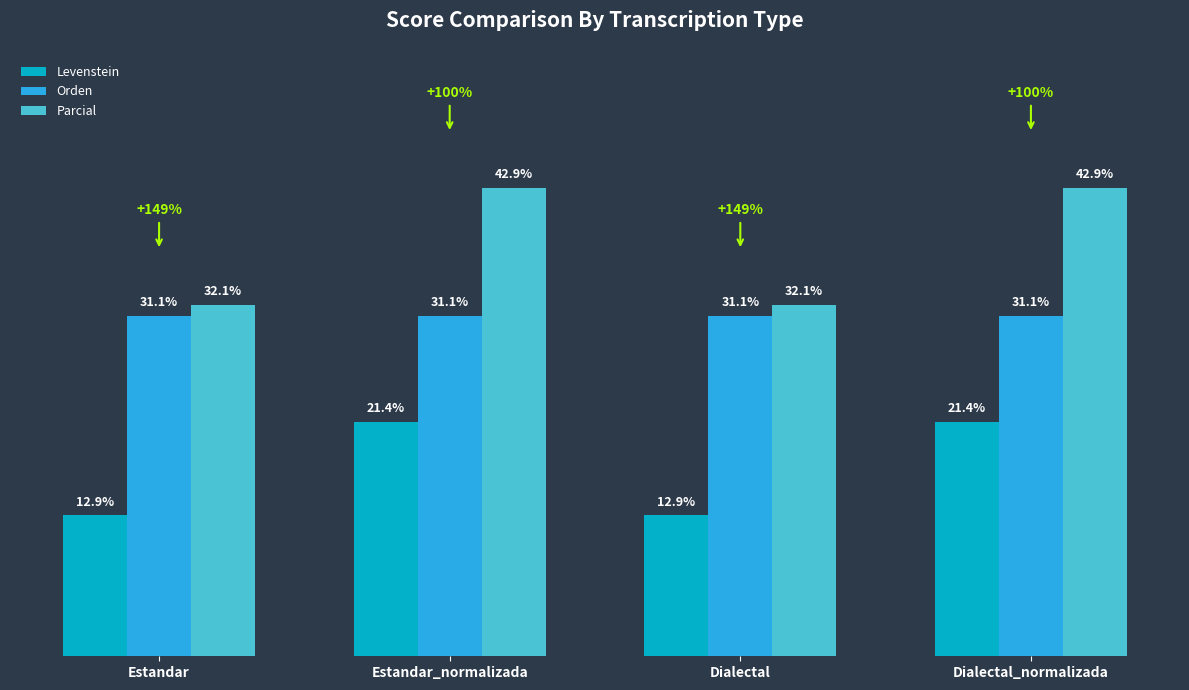

Is the value of Parcial at Dialectal greater than the value of Orden at Dialectal_normalizada?

Yes